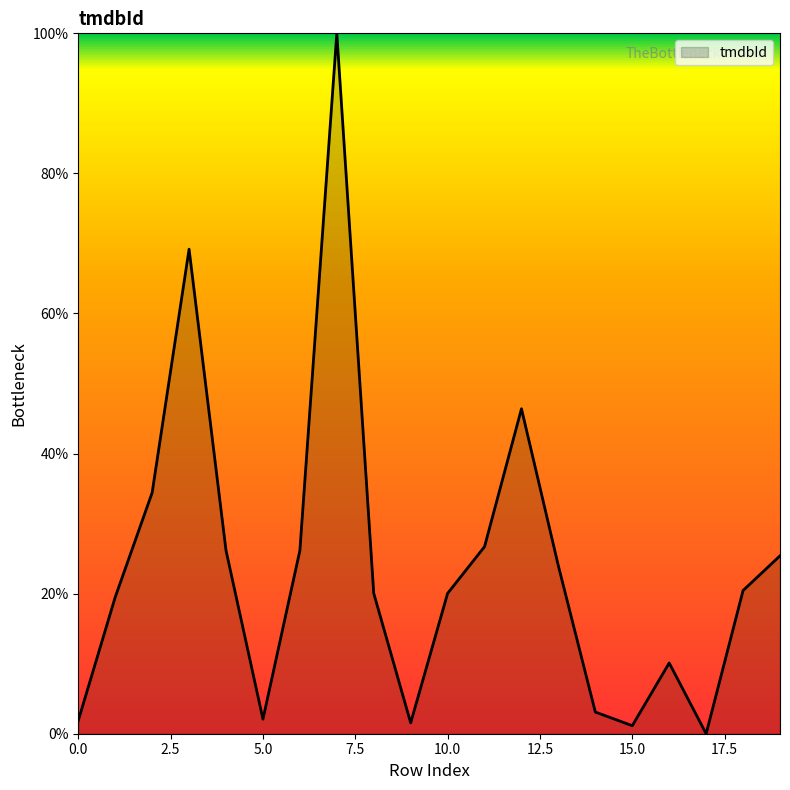

How many series are shown in this chart?

1